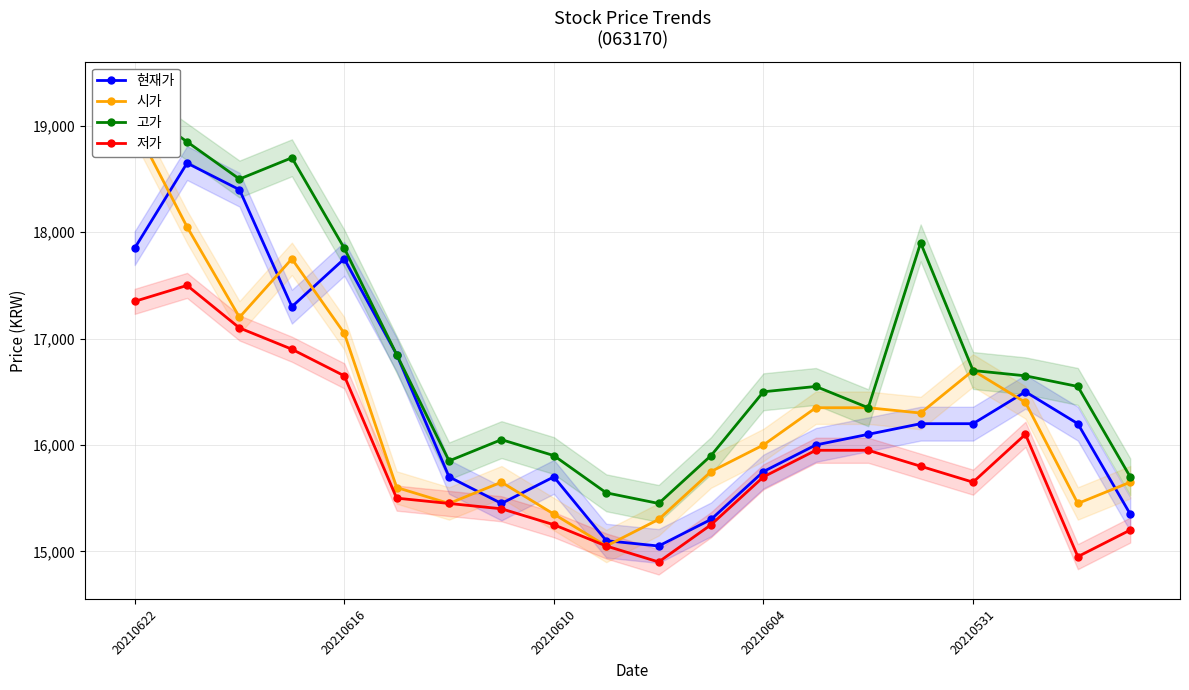

What is the maximum value for 현재가?

18650